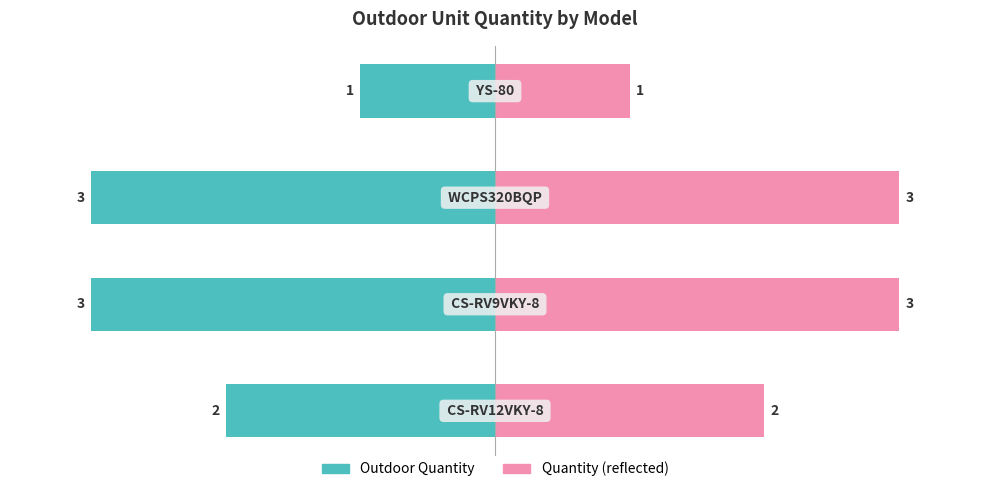

Which series has the widest spread of values?

Outdoor Quantity